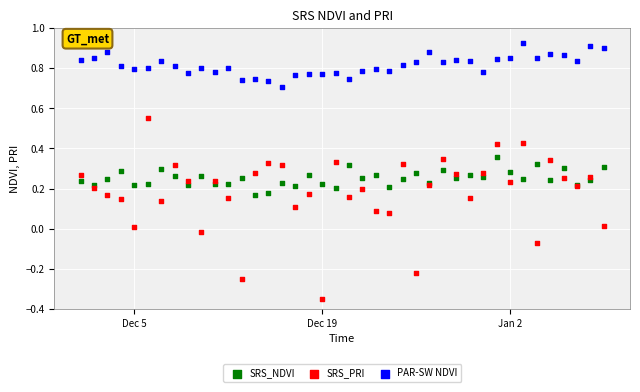

Which series contains the lowest Y value?

SRS_PRI